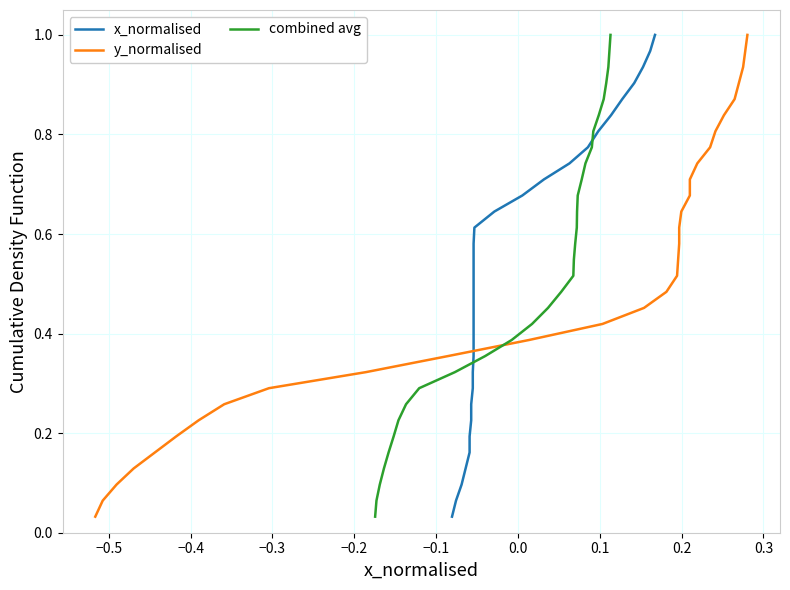

What is the difference between the maximum and minimum values in the combined avg series?

1.0